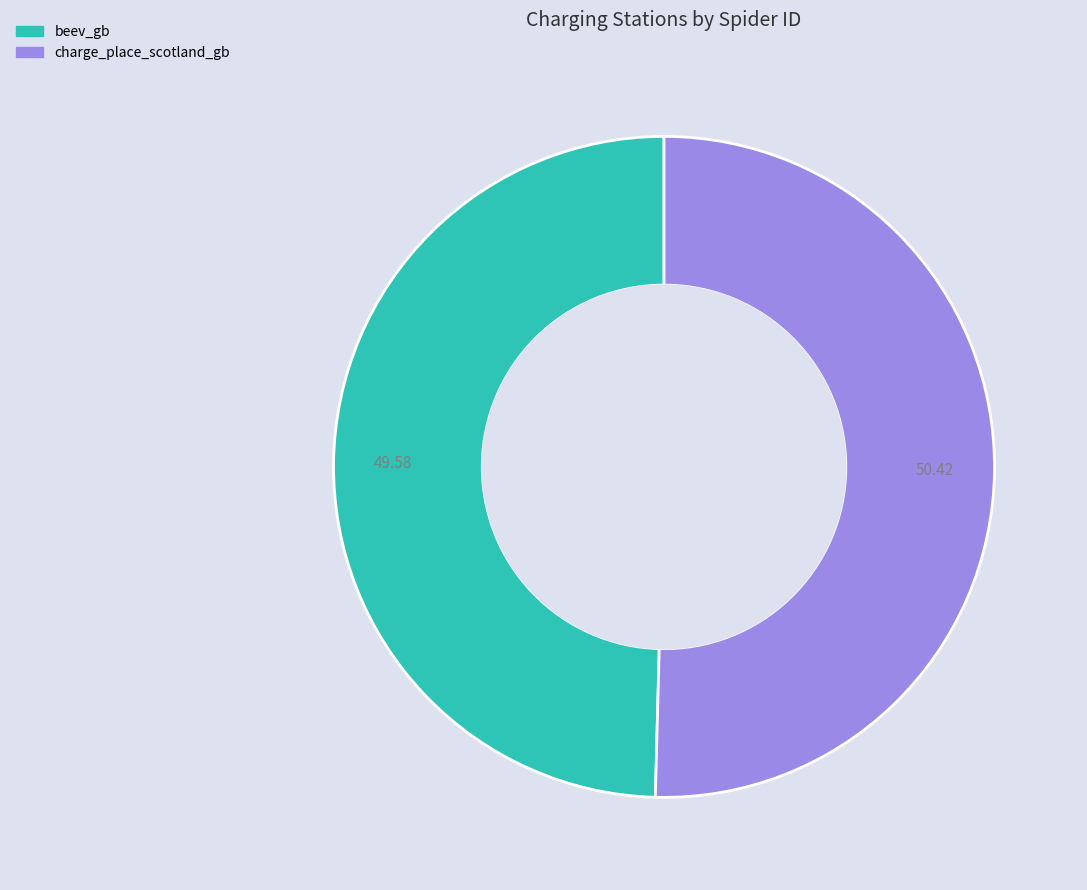

Approximately how many times larger is the value at charge_place_scotland_gb compared to beev_gb?

1.0